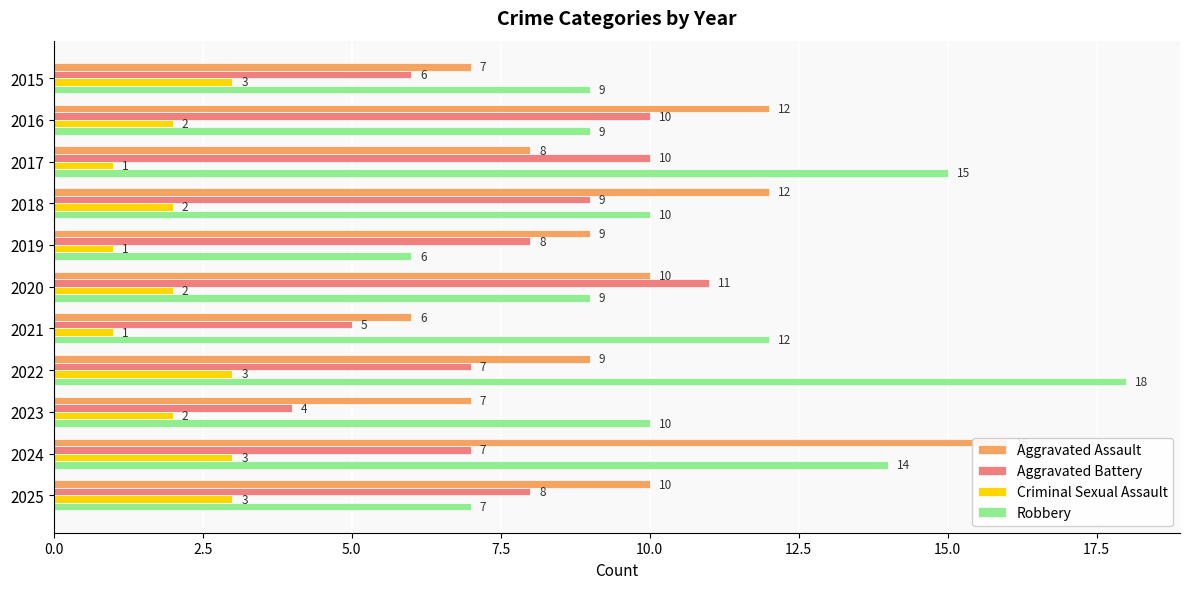

How many categories are shown in the chart?

11